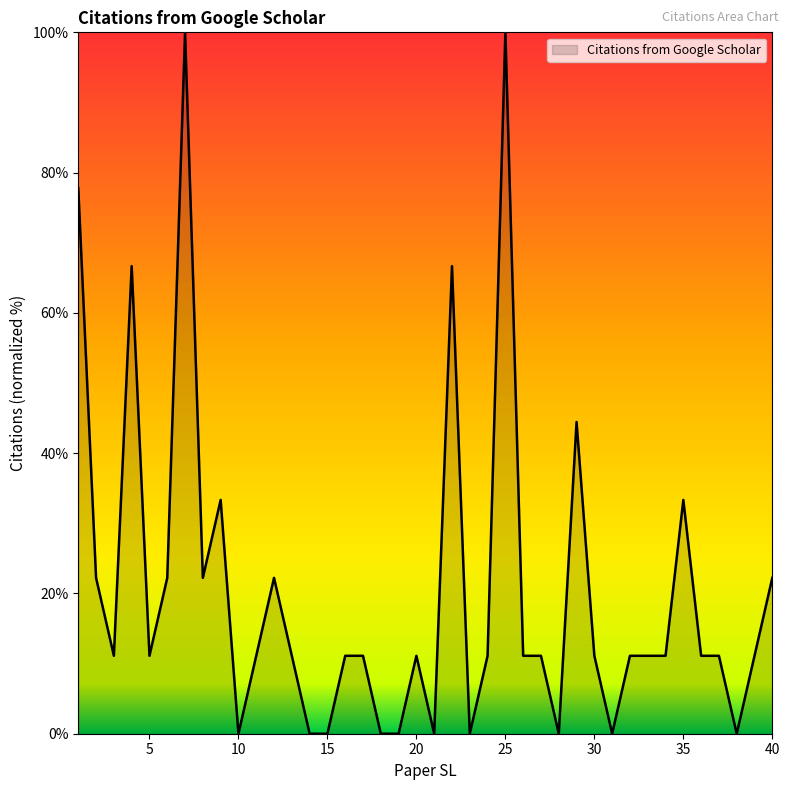

What is the difference between the maximum and minimum values?

100.0